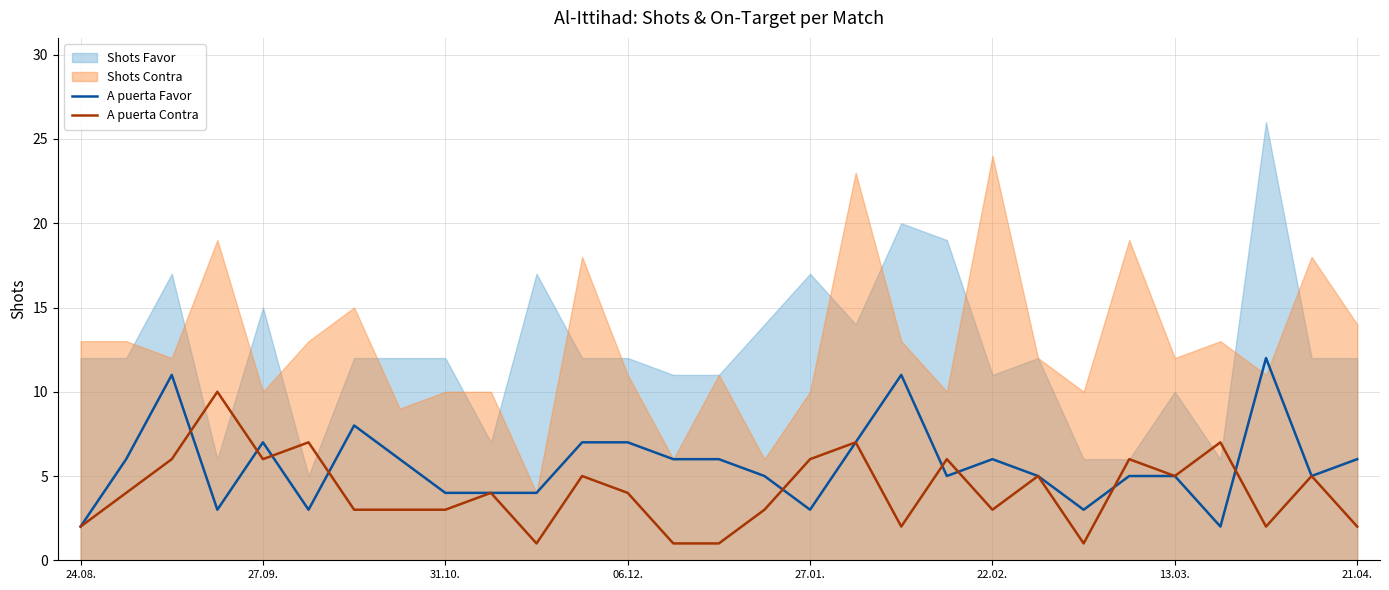

How many data points in A puerta Favor are above 5?

14